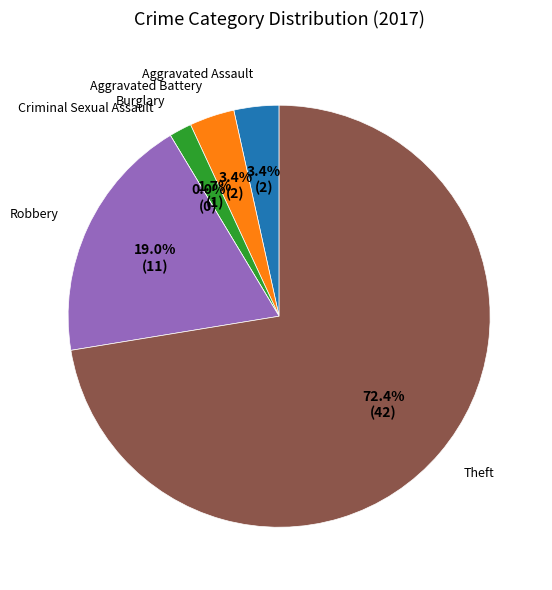

The Aggravated Assault slice represents 3% of the pie. True or false?

True